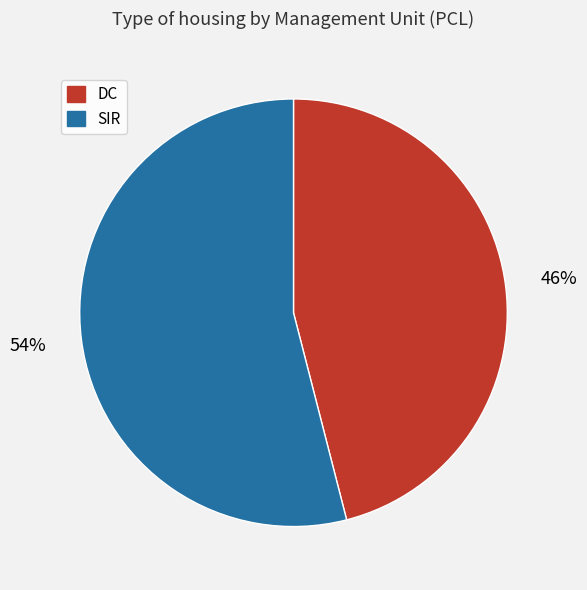

True or false: DC accounts for 33% of the total.

False